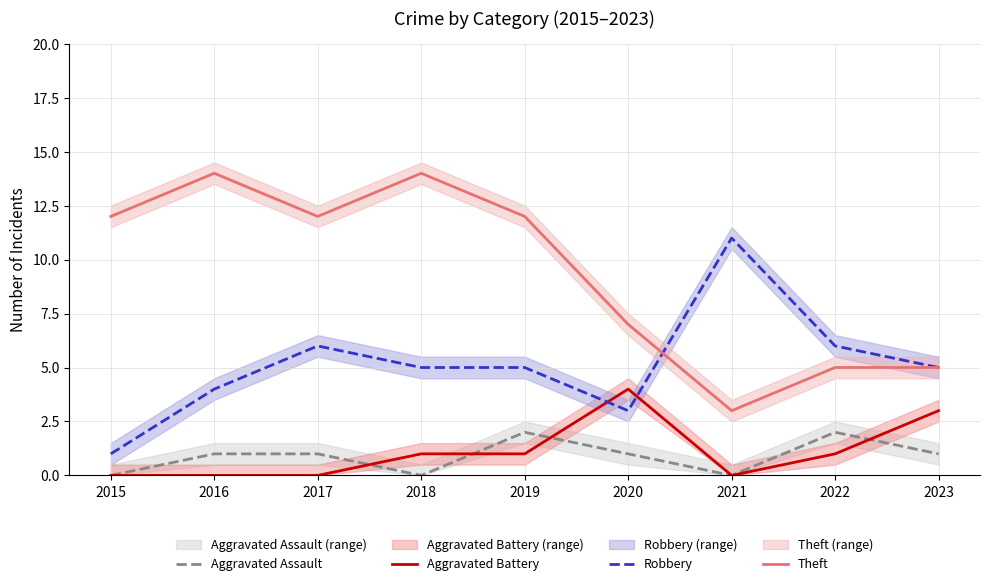

How many lines are shown in the chart?

4